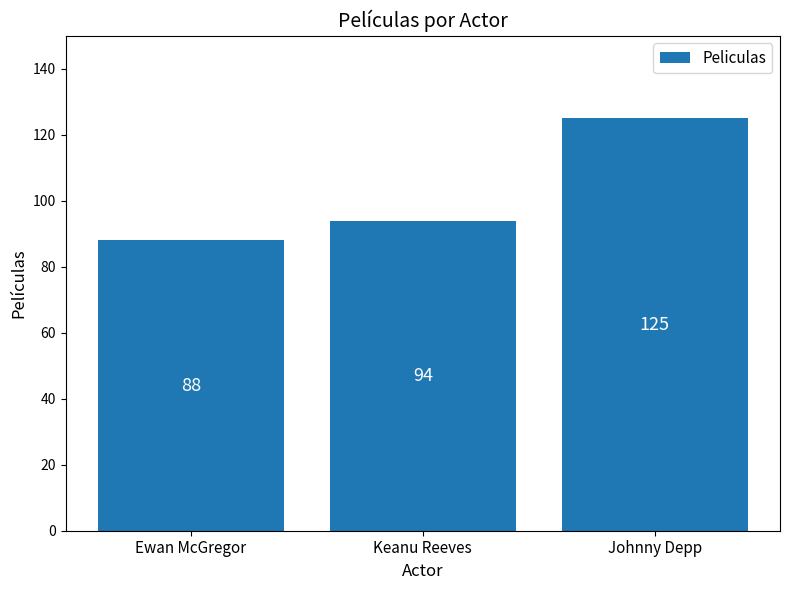

Reading left to right, transcribe all the data shown in this chart.

88	94	125